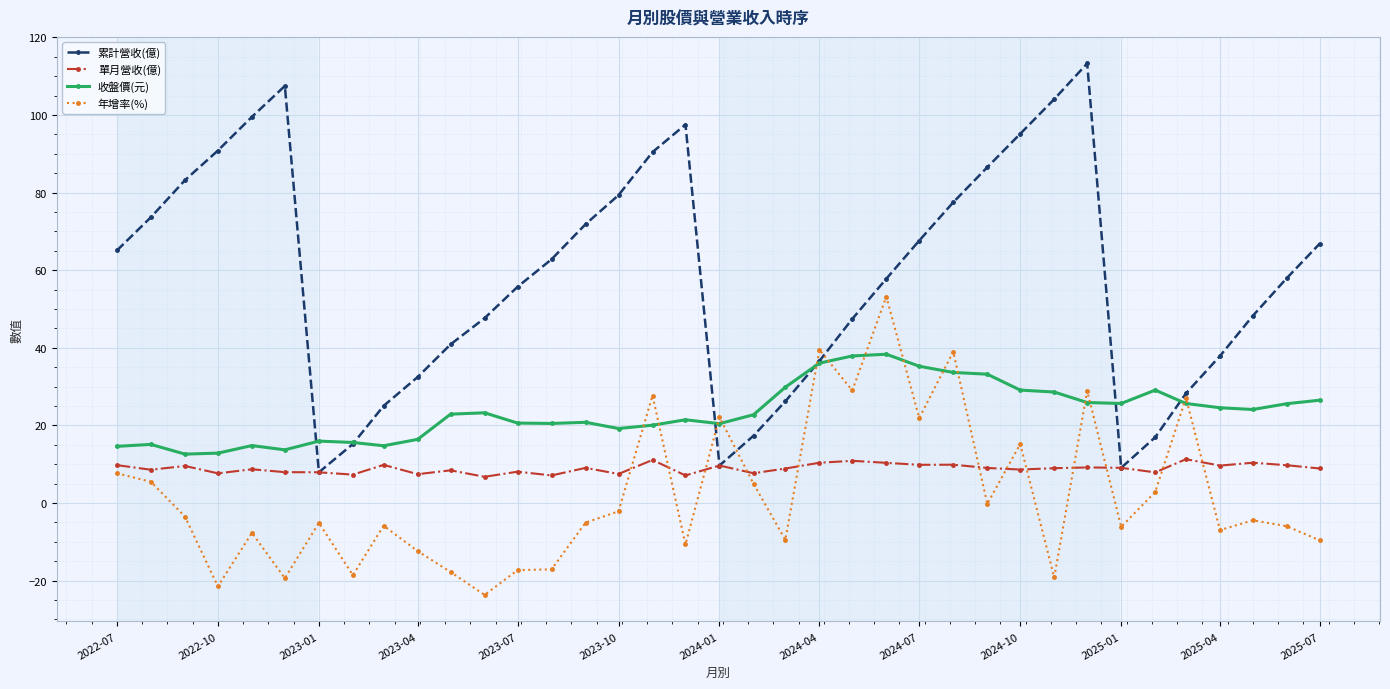

Count the number of categories in the chart.

37